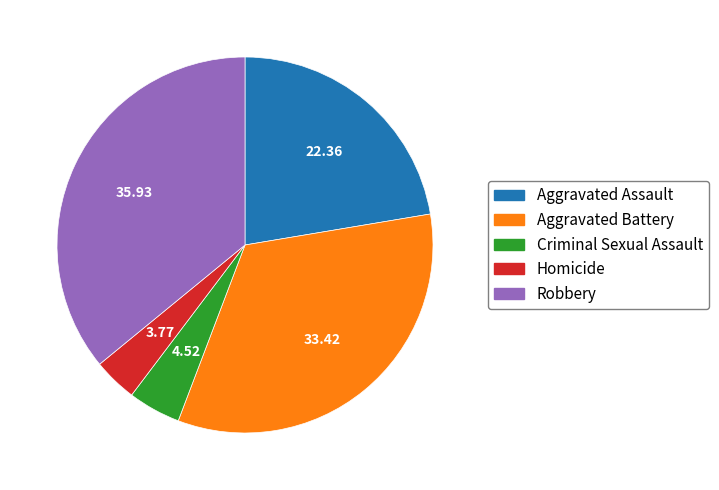

The Homicide slice represents 16% of the pie. True or false?

False